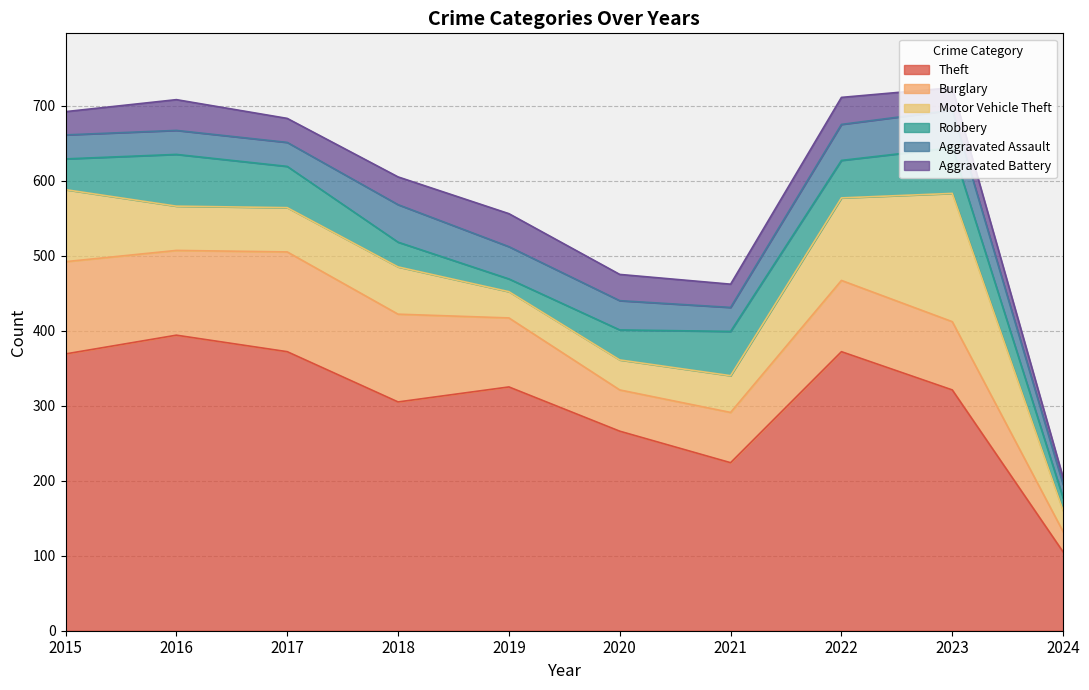

At which label does Robbery first exceed 50?

2016